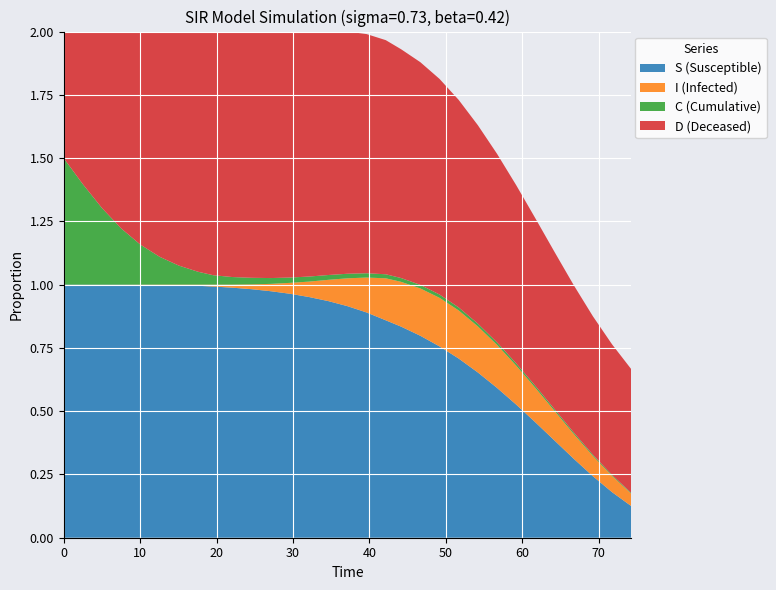

Reading right to left, extract all data points from this chart.

time: 74.2	71.7	69.2	66.7	64.2	61.7	59.2	56.7	54.2	51.7	49.2	46.7	44.1	42.1	39.6	37.1	34.6	32.1	29.6	27.1	24.6	22.1	19.6	17.6	15.1	12.5	10.0	7.5	5.0	2.5	0.0
S: 0.1	0.2	0.2	0.3	0.4	0.5	0.5	0.6	0.7	0.7	0.8	0.8	0.8	0.9	0.9	0.9	0.9	1.0	1.0	1.0	1.0	1.0	1.0	1.0	1.0	1.0	1.0	1.0	1.0	1.0	1.0
I: 0.0	0.1	0.1	0.1	0.1	0.1	0.2	0.2	0.2	0.2	0.2	0.2	0.2	0.2	0.1	0.1	0.1	0.1	0.0	0.0	0.0	0.0	0.0	0.0	0.0	0.0	0.0	0.0	0.0	0.0	0.0
C: 0.0	0.0	0.0	0.0	0.0	0.0	0.0	0.0	0.0	0.0	0.0	0.0	0.0	0.0	0.0	0.0	0.0	0.0	0.0	0.0	0.0	0.0	0.0	0.1	0.1	0.1	0.2	0.2	0.3	0.4	0.5
D: 0.5	0.5	0.5	0.6	0.6	0.7	0.7	0.7	0.8	0.8	0.9	0.9	0.9	0.9	0.9	1.0	1.0	1.0	1.0	1.0	1.0	1.0	1.0	0.9	0.9	0.9	0.8	0.8	0.7	0.6	0.5